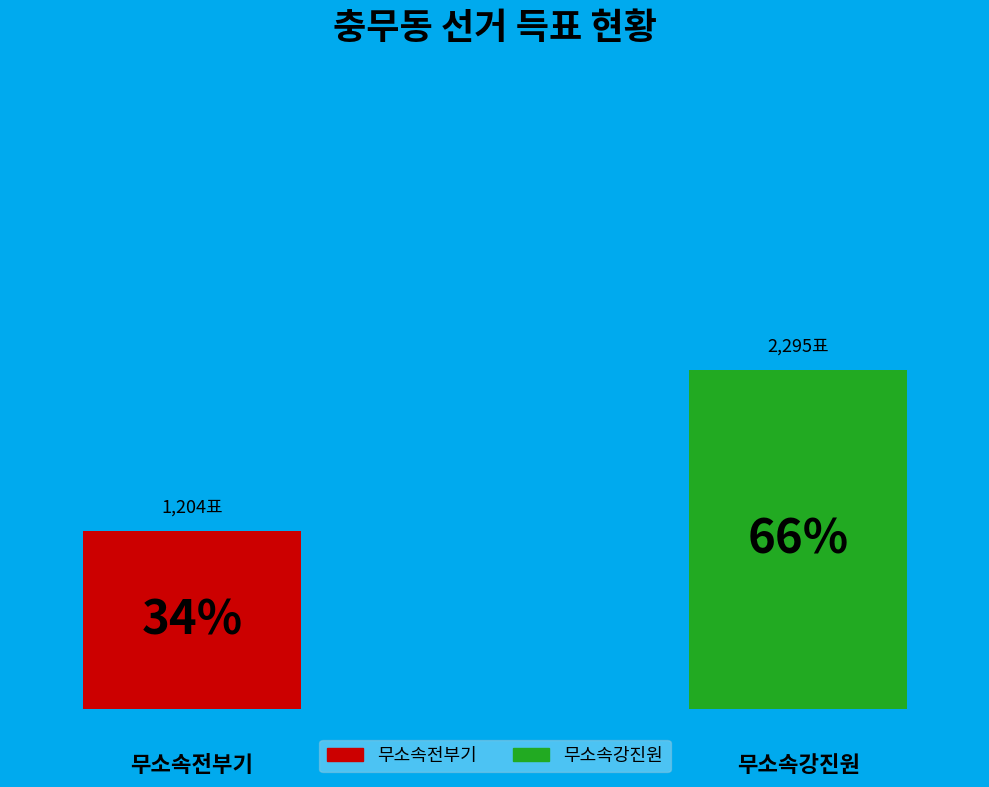

Rank the series at 거소투표 from lowest to highest value.

무소속전부기, 무소속강진원